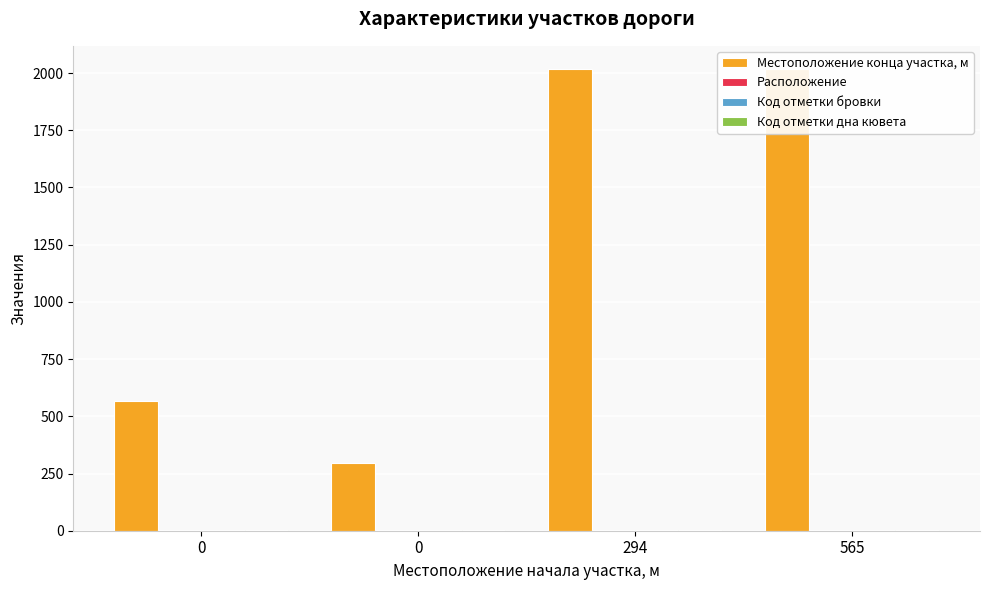

What is the maximum value for Местоположение конца участка, м?

2018